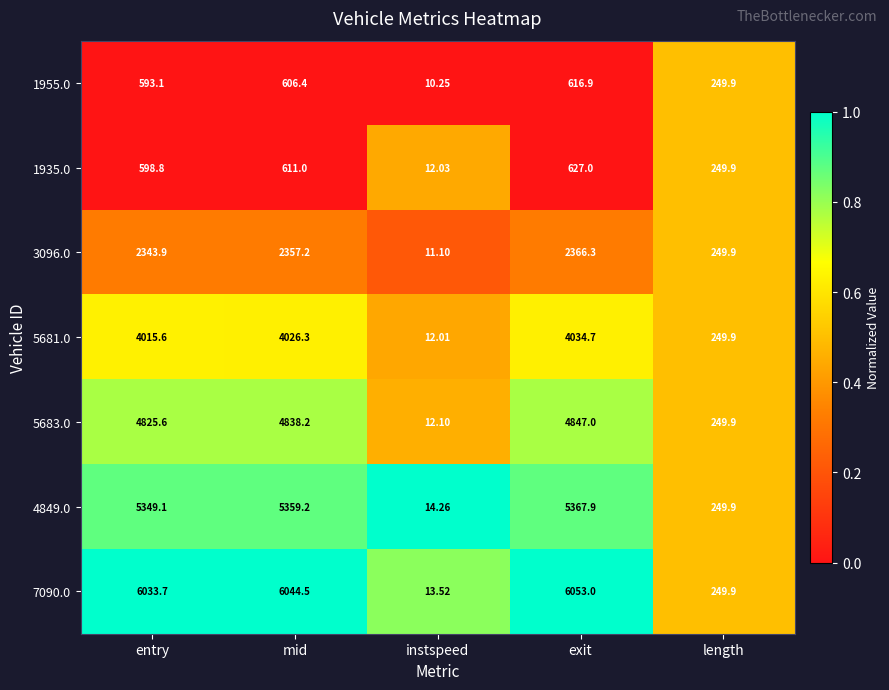

Is the value of 1935.0 at instspeed greater than the value of 5681.0 at entry?

No